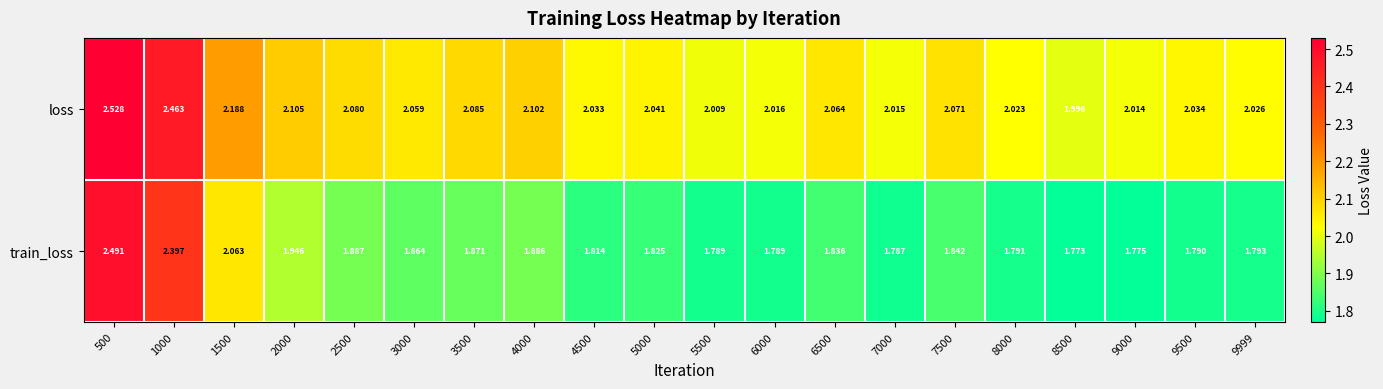

What is the total value across all series at 6500?

3.9